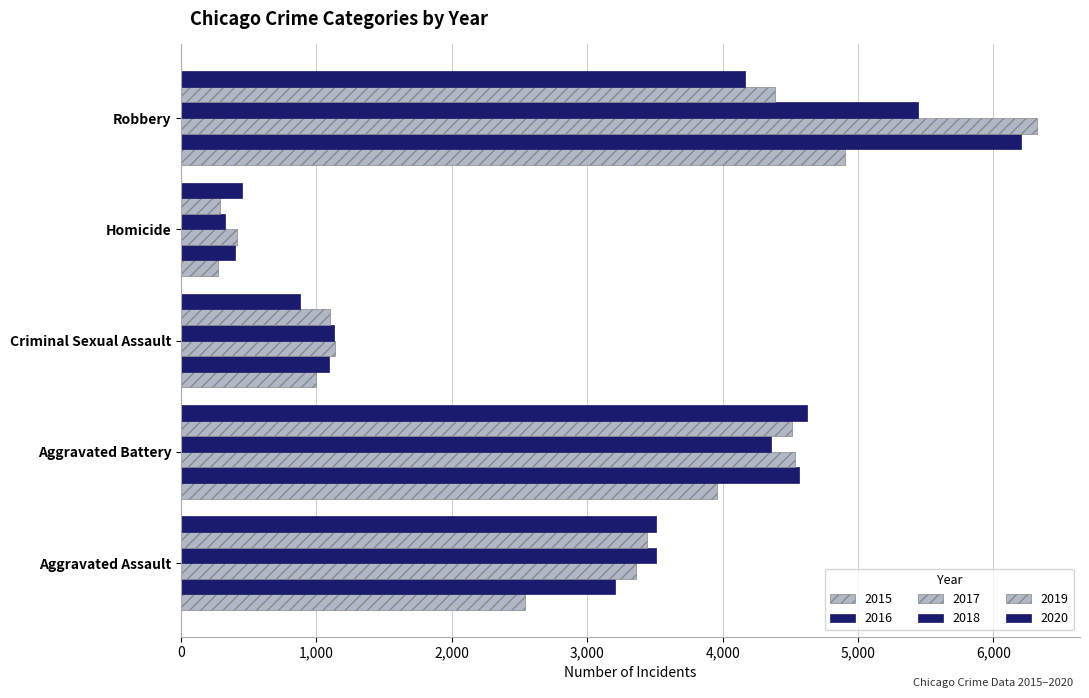

Reading left to right, list all the values displayed in this chart.

2015: Aggravated Assault=2538	Aggravated Battery=3956	Criminal Sexual Assault=1000	Homicide=271	Robbery=4903
2016: Aggravated Assault=3206	Aggravated Battery=4562	Criminal Sexual Assault=1089	Homicide=398	Robbery=6207
2017: Aggravated Assault=3361	Aggravated Battery=4533	Criminal Sexual Assault=1137	Homicide=410	Robbery=6323
2018: Aggravated Assault=3506	Aggravated Battery=4357	Criminal Sexual Assault=1130	Homicide=325	Robbery=5445
2019: Aggravated Assault=3440	Aggravated Battery=4515	Criminal Sexual Assault=1102	Homicide=290	Robbery=4387
2020: Aggravated Assault=3506	Aggravated Battery=4626	Criminal Sexual Assault=877	Homicide=451	Robbery=4166